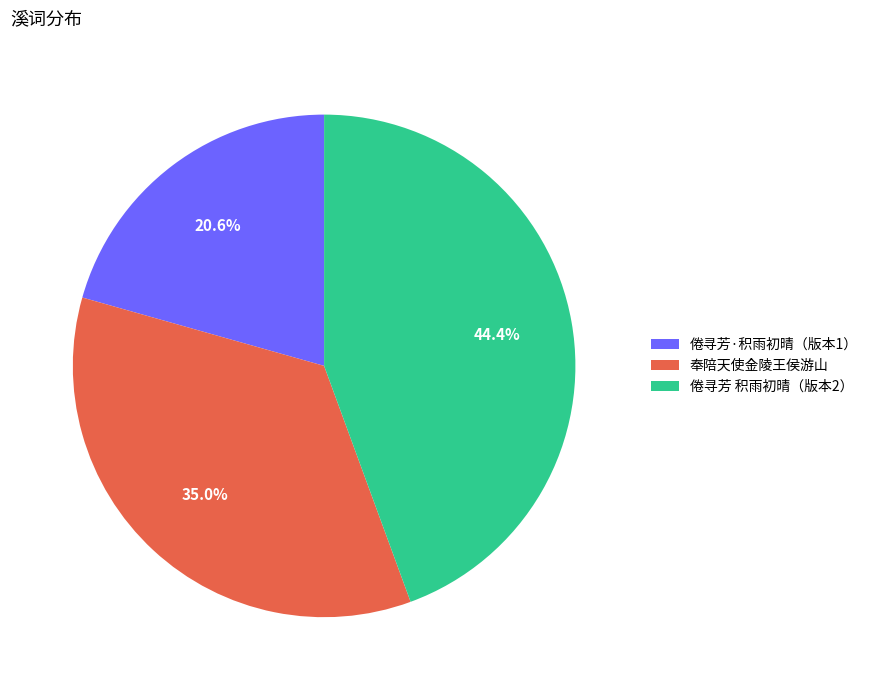

Is there a majority slice in this chart?

No